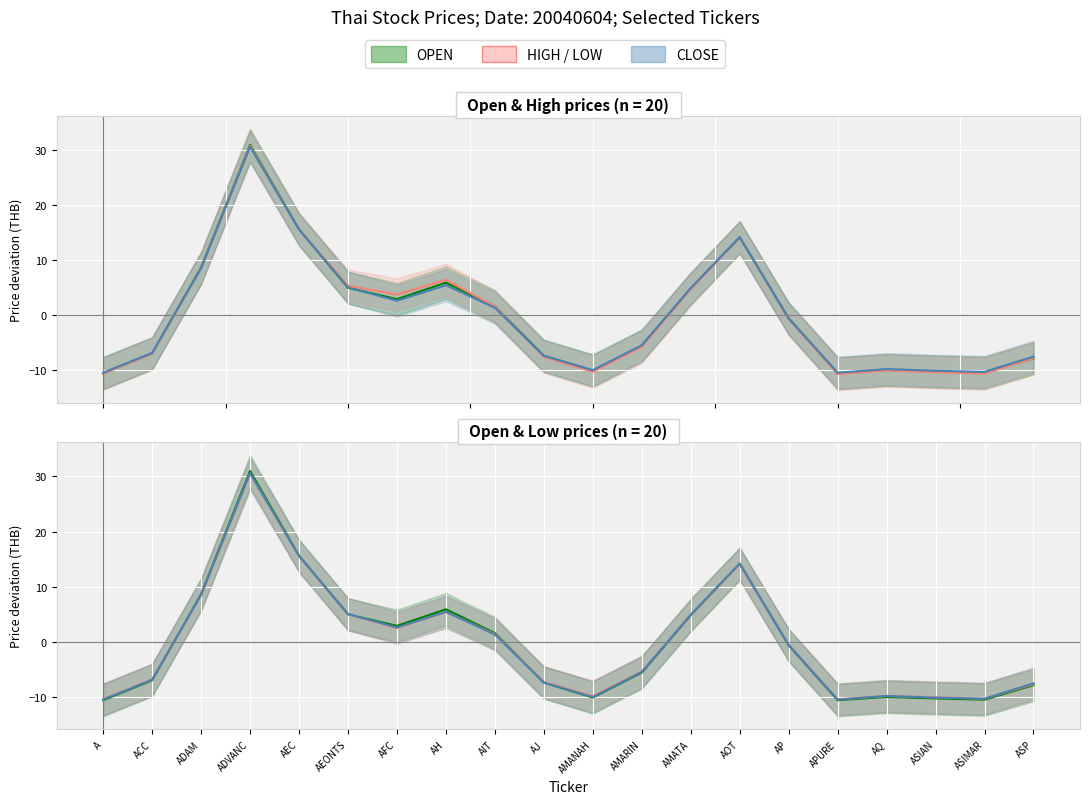

Between AP and AIT, which is larger?

AIT